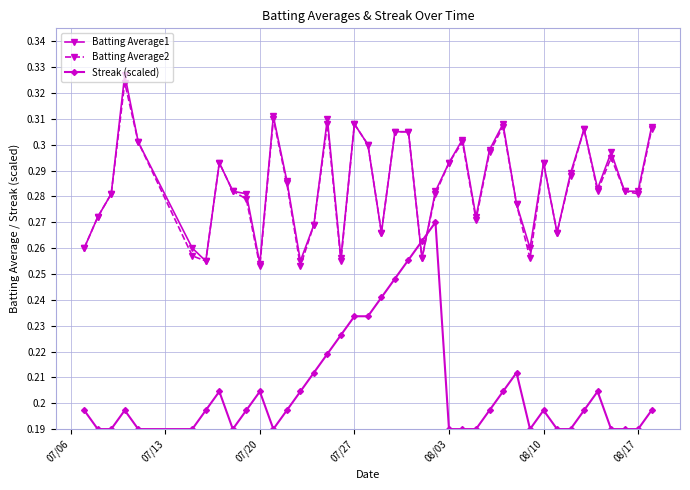

What is the sum of all Streak (scaled) values?

8.3